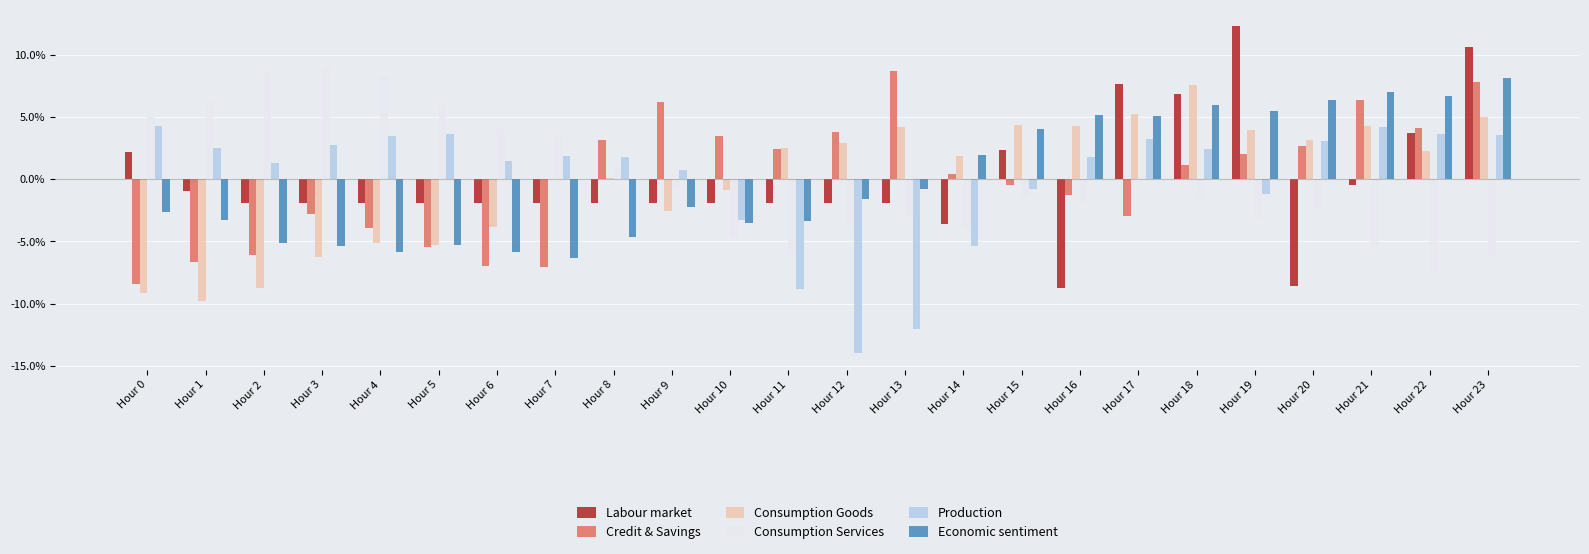

At which label is Credit & Savings closest to 0?

Hour 14